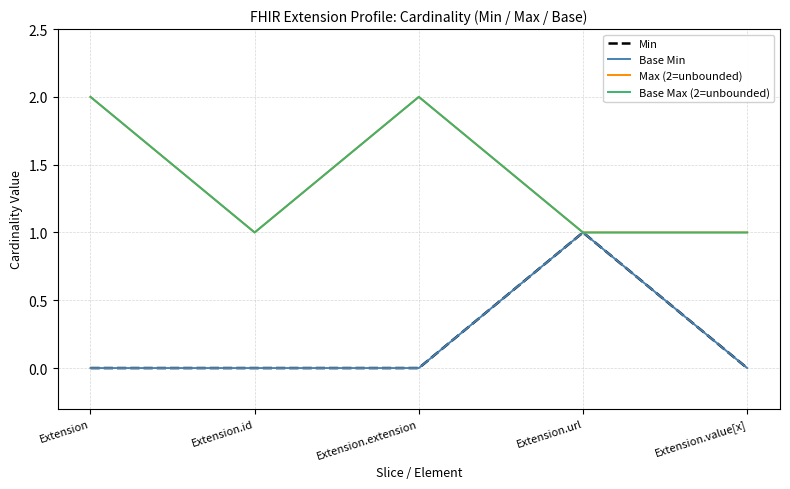

Does the chart have visible grid lines?

Yes